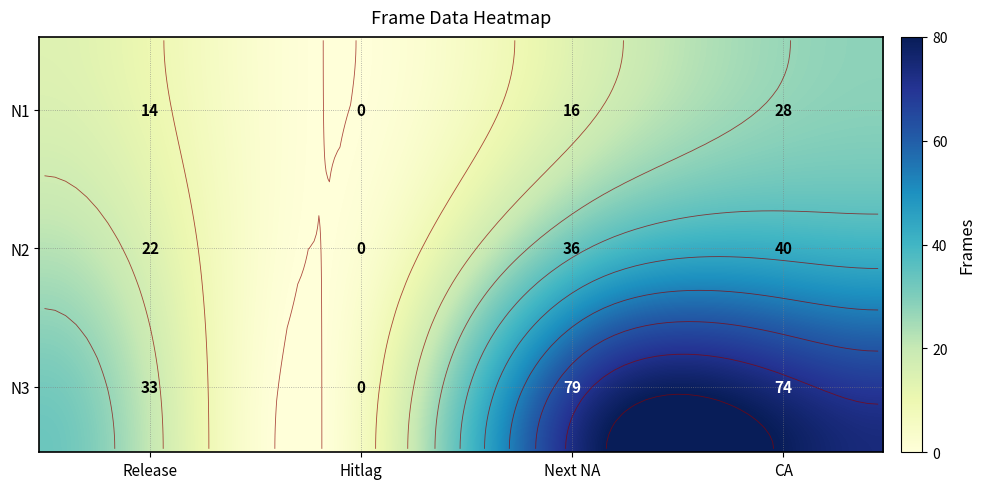

What is the difference between the maximum and second lowest values in the N1 series?

14